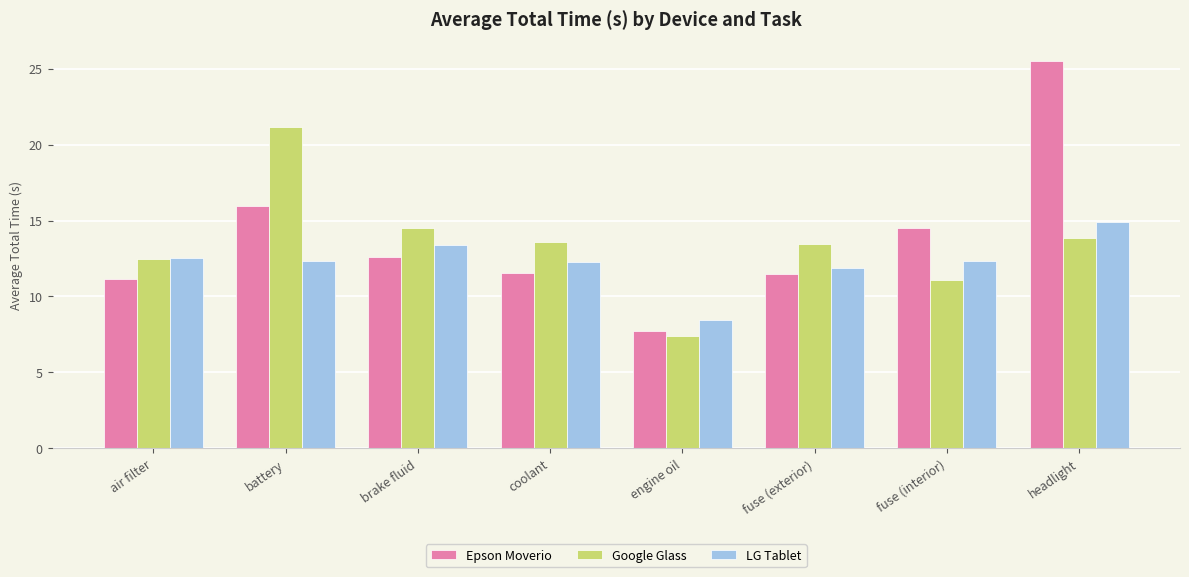

Which series has the largest total across all categories?

Epson Moverio